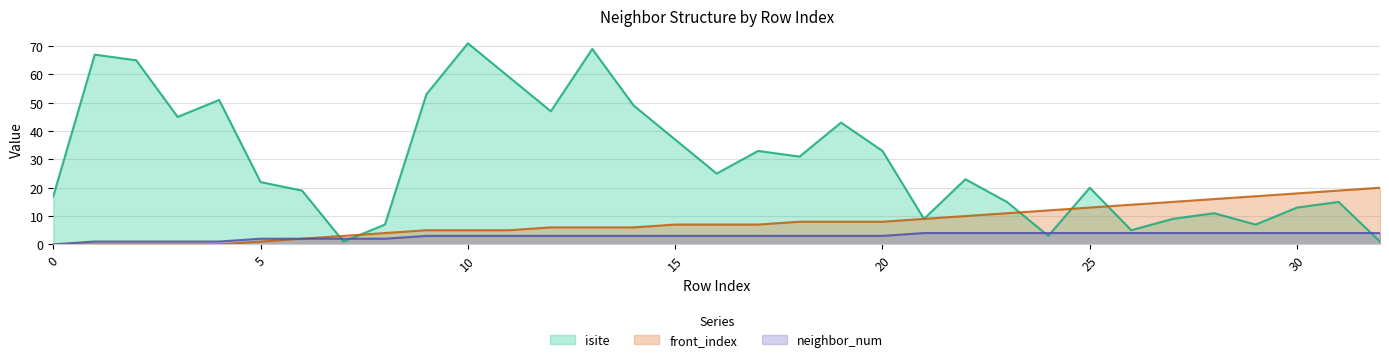

The isite series shows 19 at 6. True or false?

True